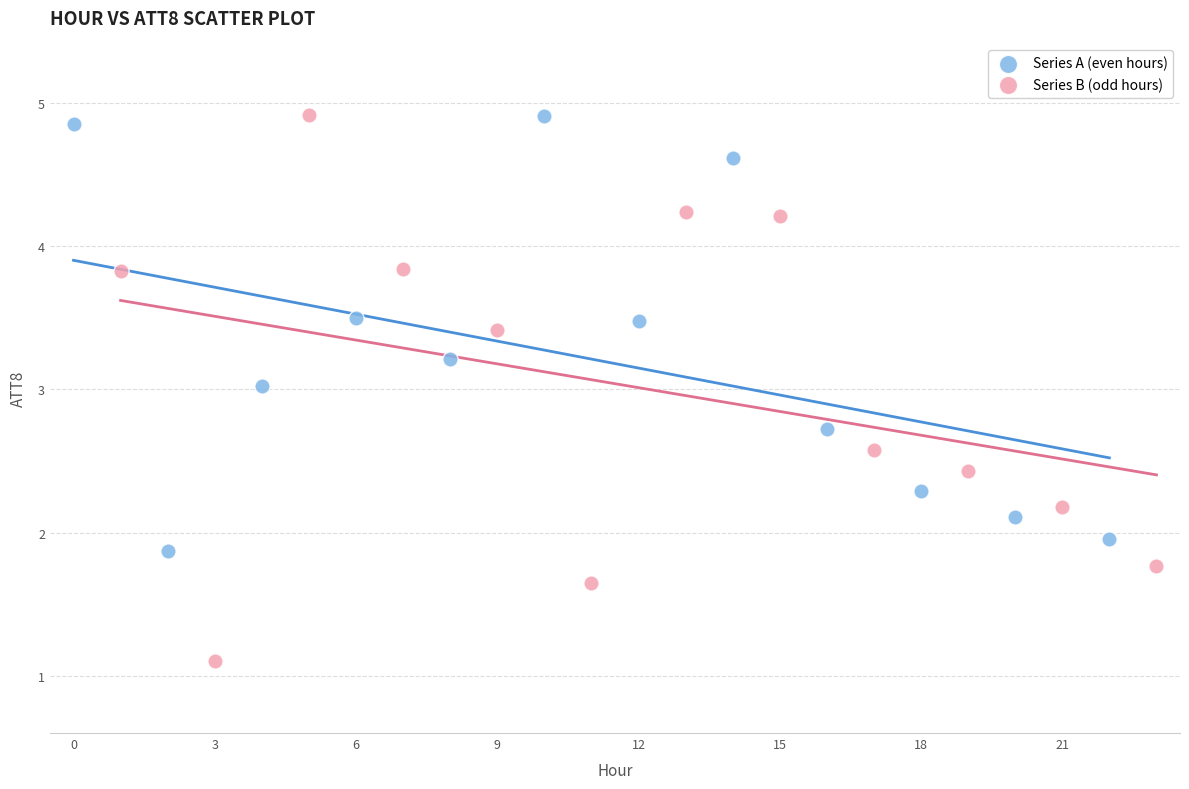

Which series reaches the minimum Y coordinate?

Series B (odd hours)